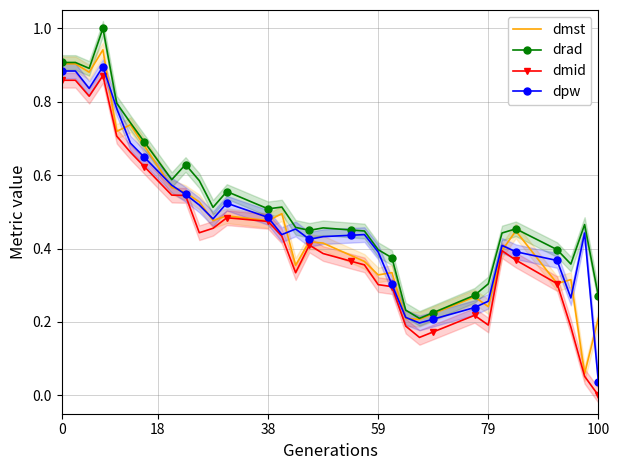

True or false: drad and dmst intersect in this chart.

False